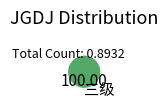

Rank the categories by value from highest to lowest.

三级